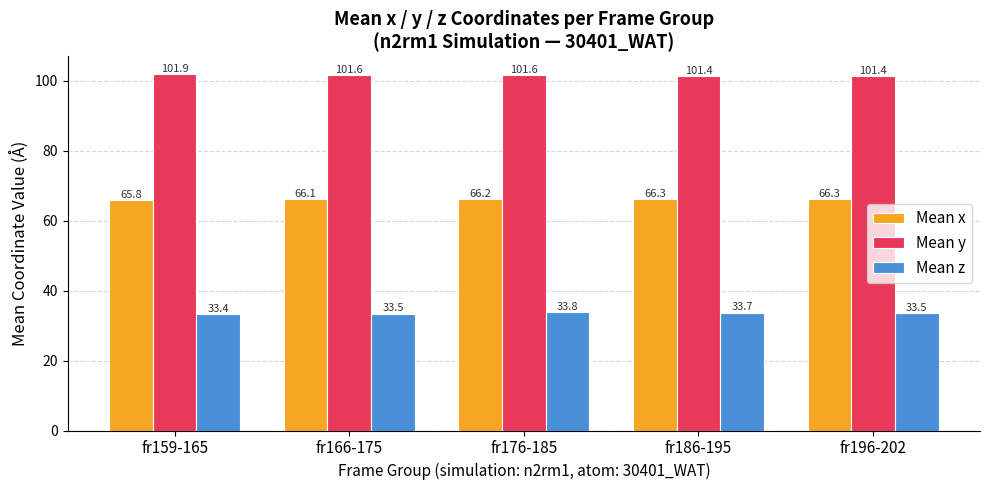

What are all the series names shown in the legend?

Mean x, Mean y, Mean z